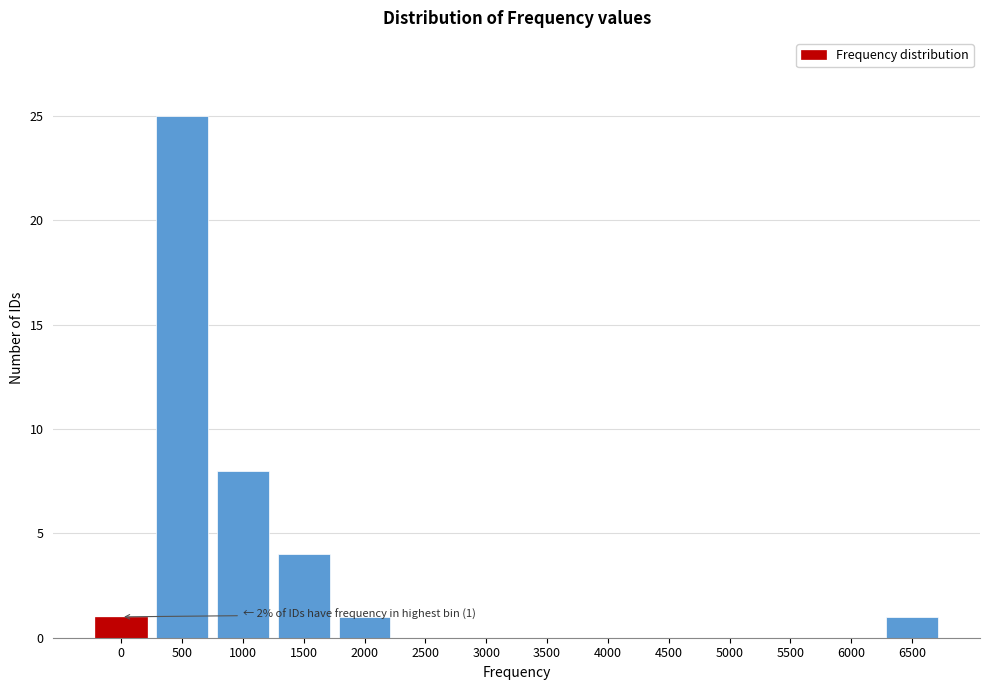

Reading right to left, what are all the values shown in this chart?

6500=1	6000=0	5500=0	5000=0	4500=0	4000=0	3500=0	3000=0	2500=0	2000=1	1500=4	1000=8	500=25	0=1